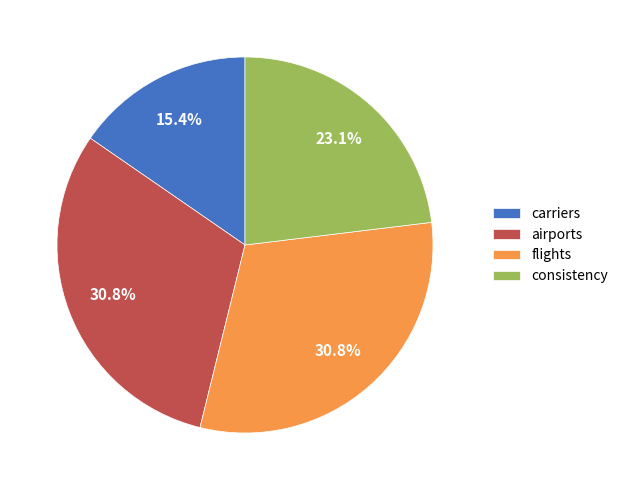

Does carriers represent more than half of the total?

No